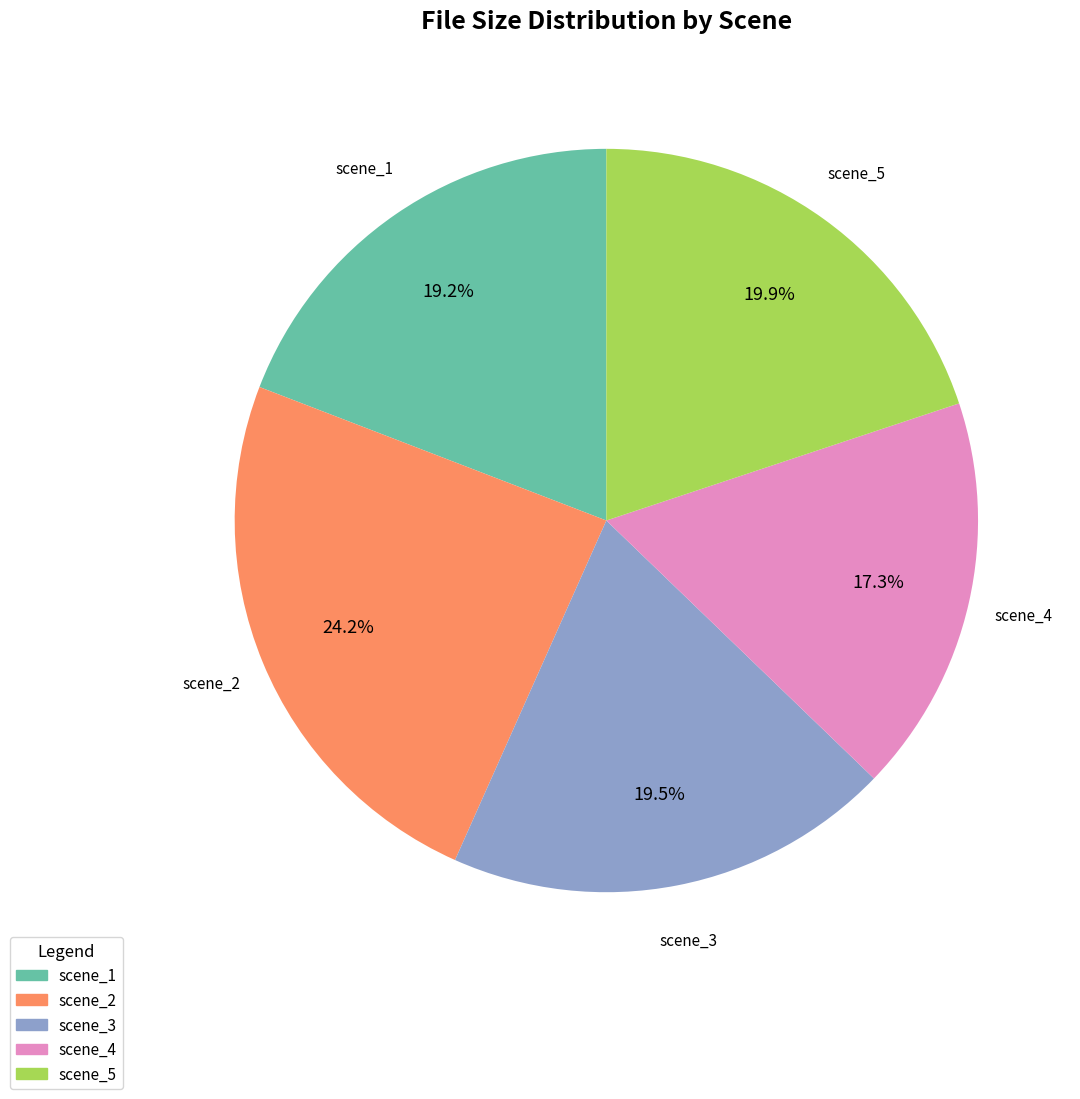

Combined, do scene_1 and scene_3 account for over 50%?

No